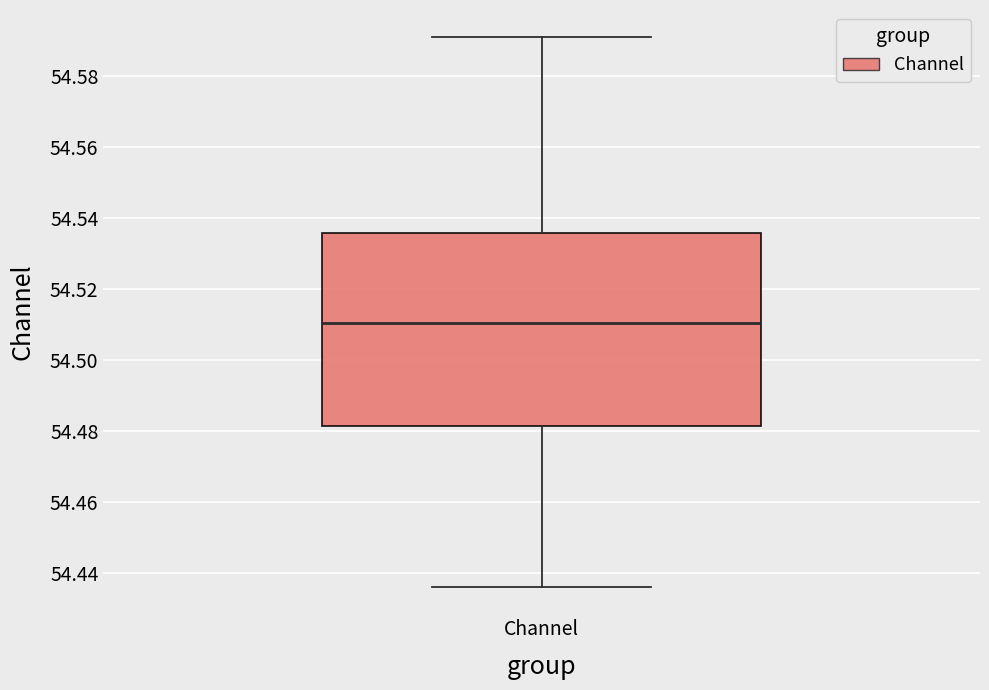

Read this box plot against the y-axis: the position of the median line, the range covered by the box, and the ends of both whiskers. The values are not printed on the chart, so give them approximately, as read against the axis.

median 54.510, box 54.482 to 54.536, whiskers 54.436 to 54.590